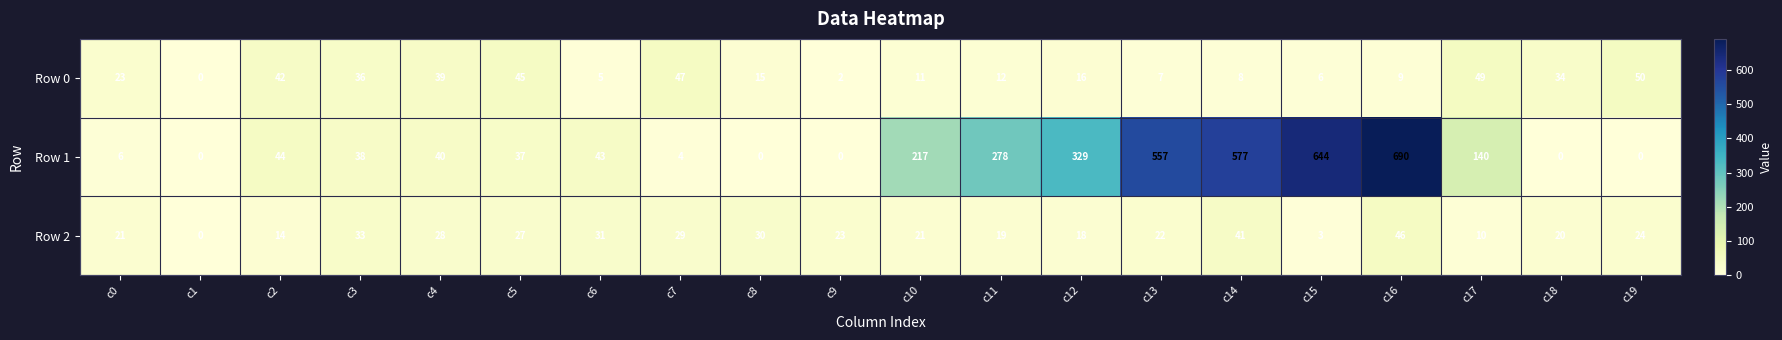

List the series in order of their peak value, highest first.

Row 1, Row 0, Row 2